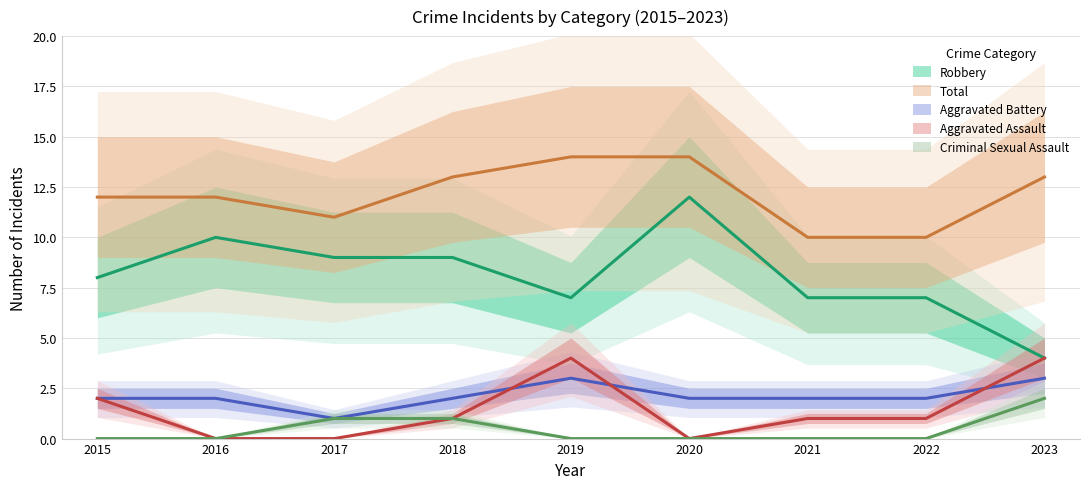

Is the value of Robbery at 2023 greater than the value of Aggravated Assault at 2019?

No